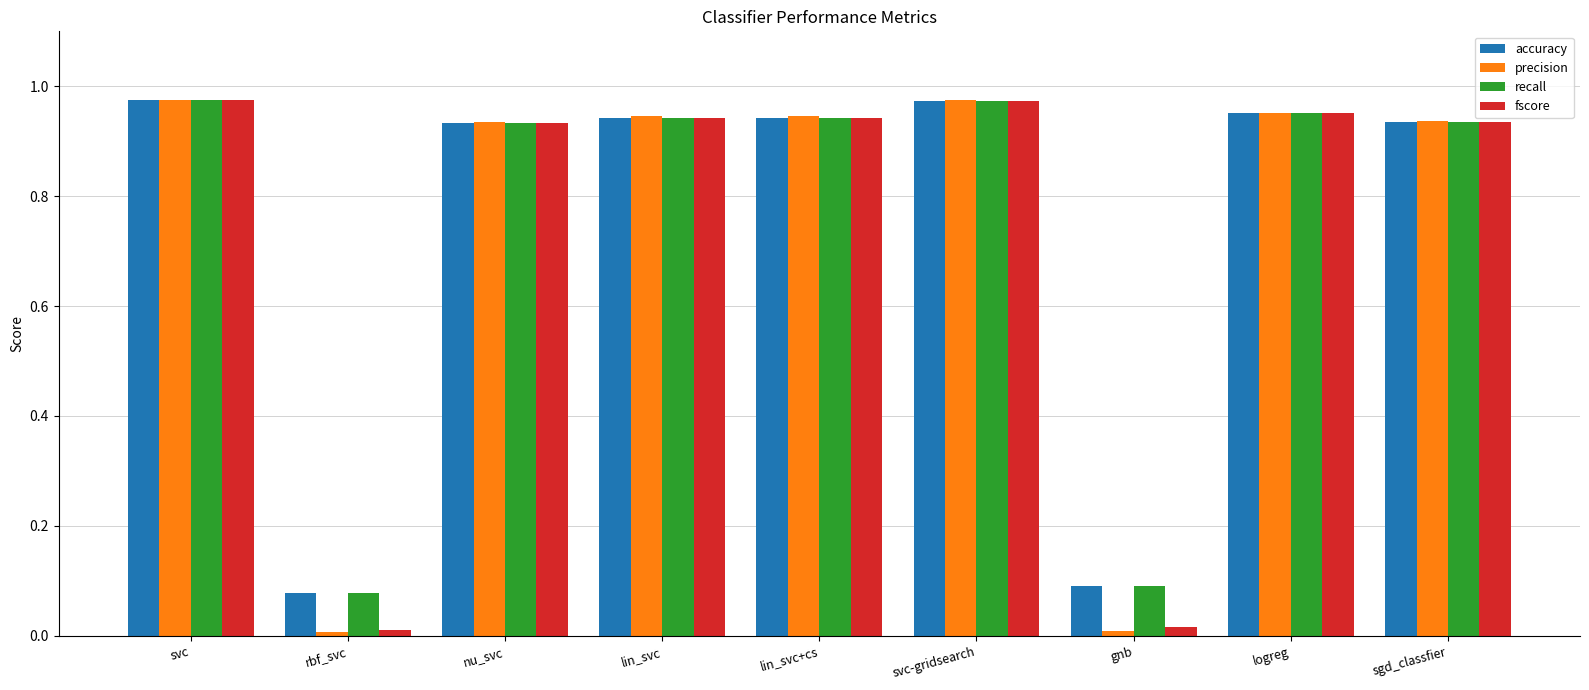

Which series has the largest range (max minus min)?

precision